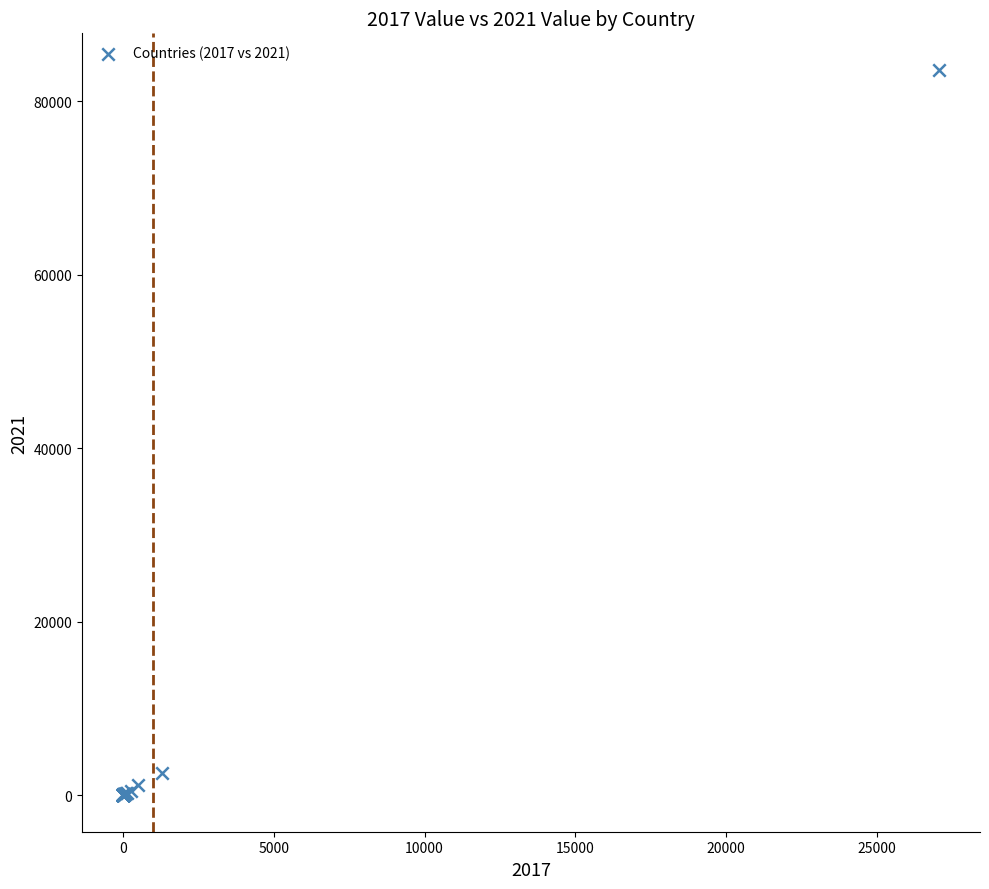

What Y value in the scatter plot is closest to 41820?

2594.0